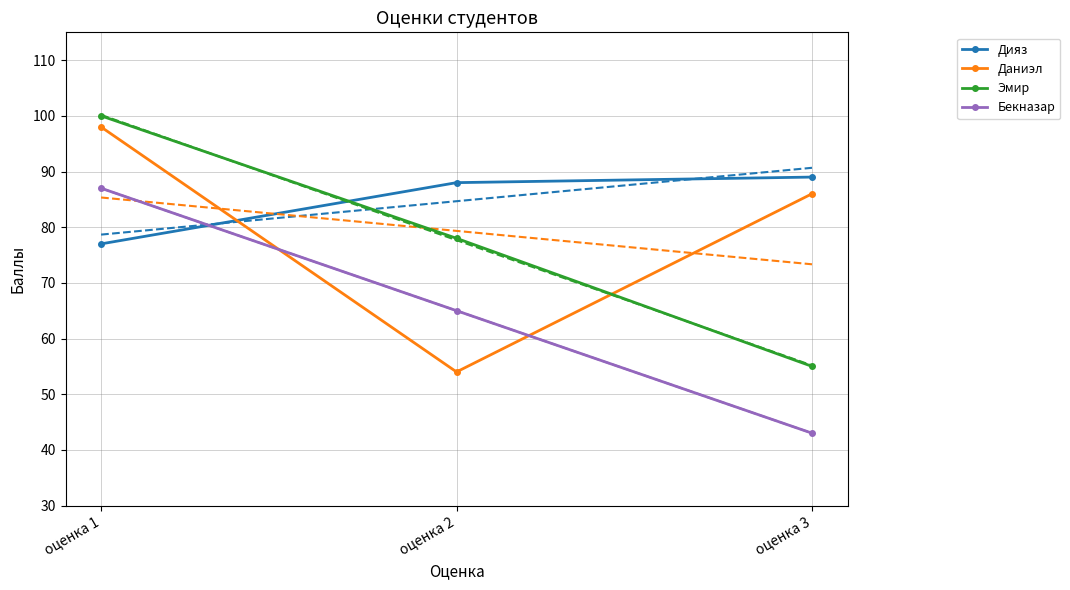

Which series has the largest total across all categories?

Дияз